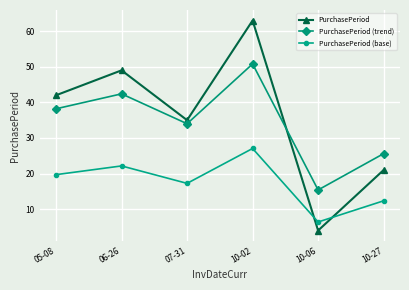

What is the value of the PurchasePeriod (trend) point at the 4th from the left?

50.8